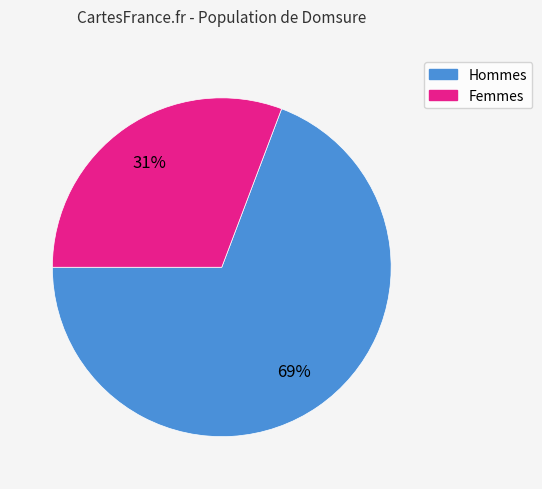

To the nearest percent, what is the difference between the largest and smallest slice percentages?

38%